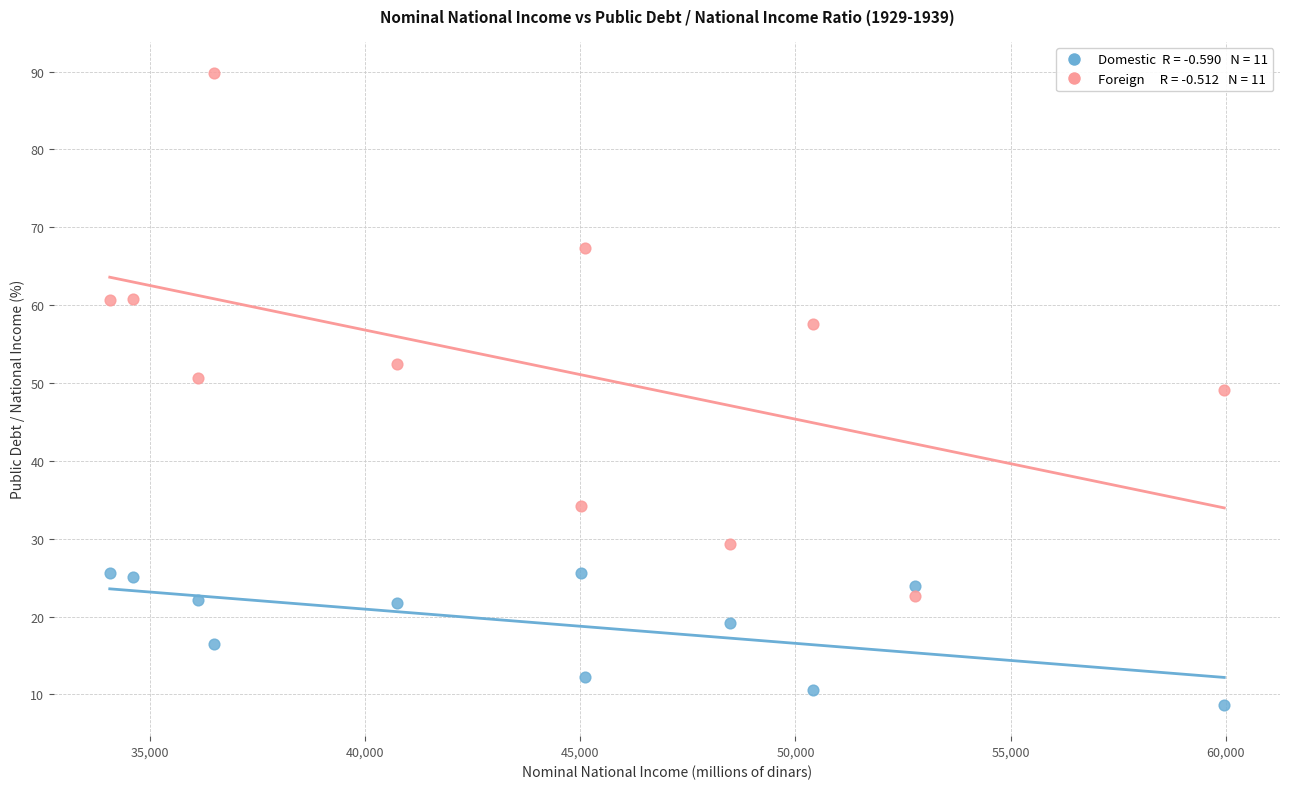

Across all data points, what is the range of X values (max minus min)?

25900.6